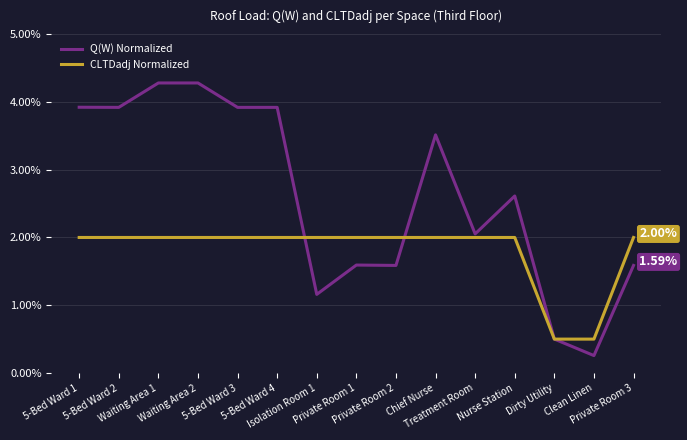

What position from the left is Chief Nurse?

10